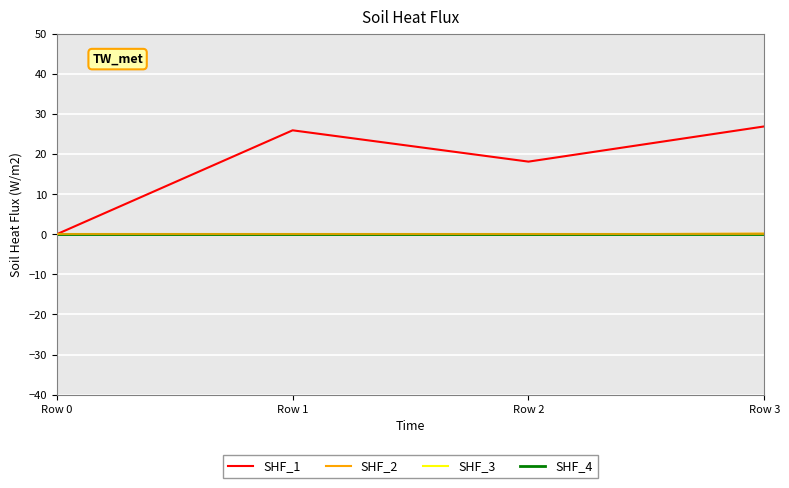

Which series has the largest total across all categories?

SHF_1